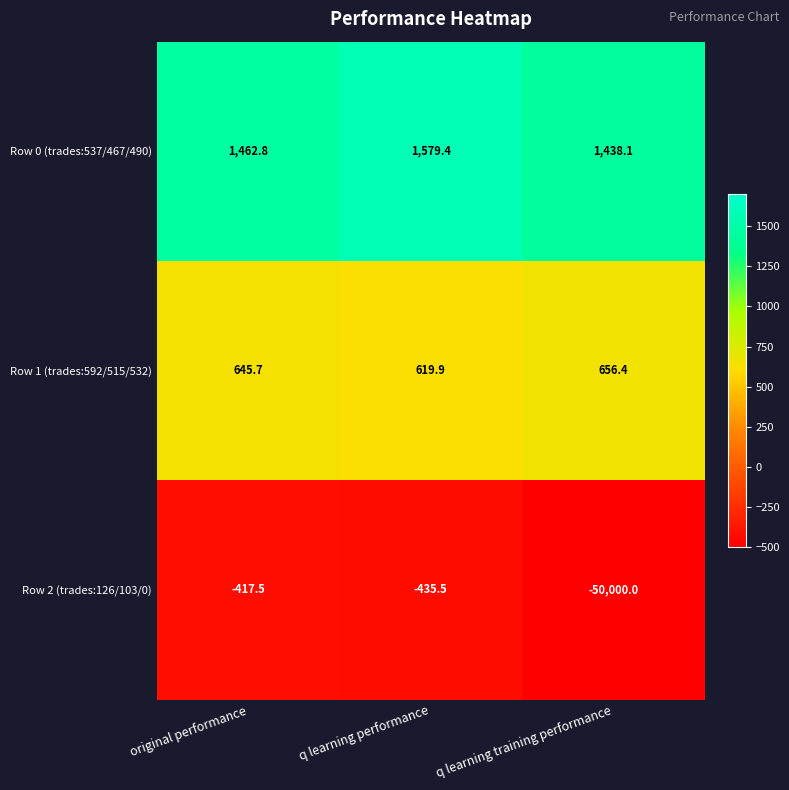

Reading left to right, transcribe all the data shown in this chart.

Row 0 (trades:537/467/490): 1462.8	1579.4	1438.1
Row 1 (trades:592/515/532): 645.7	619.9	656.4
Row 2 (trades:126/103/0): -417.5	-435.5	-50000.0